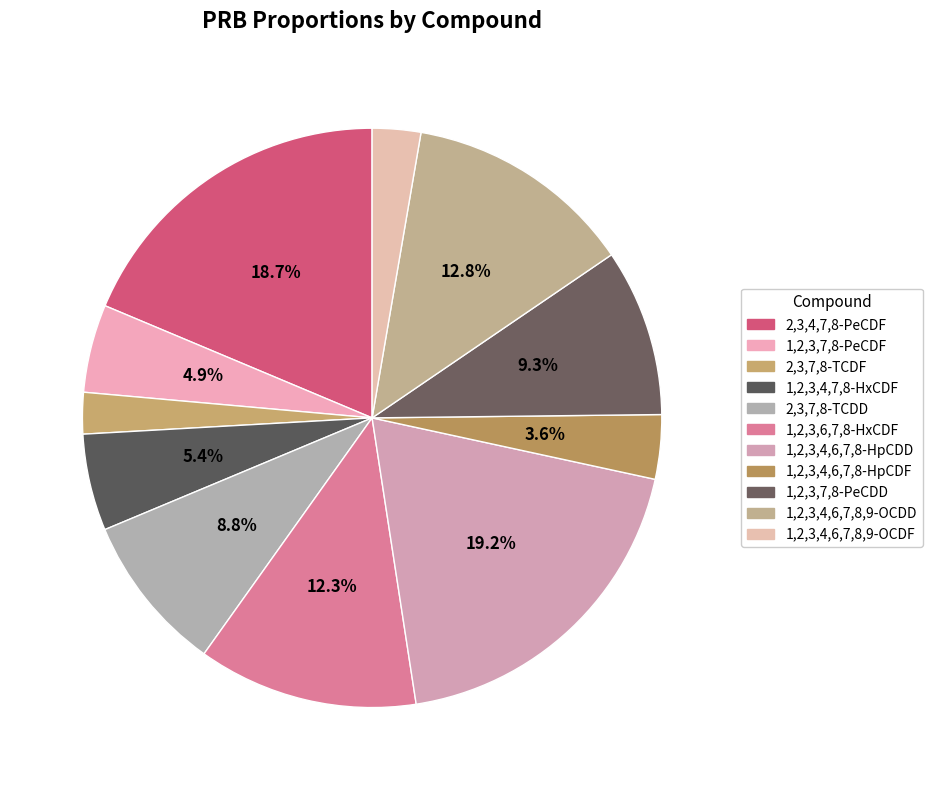

Is 1,2,3,7,8-PeCDF the majority of the pie?

No